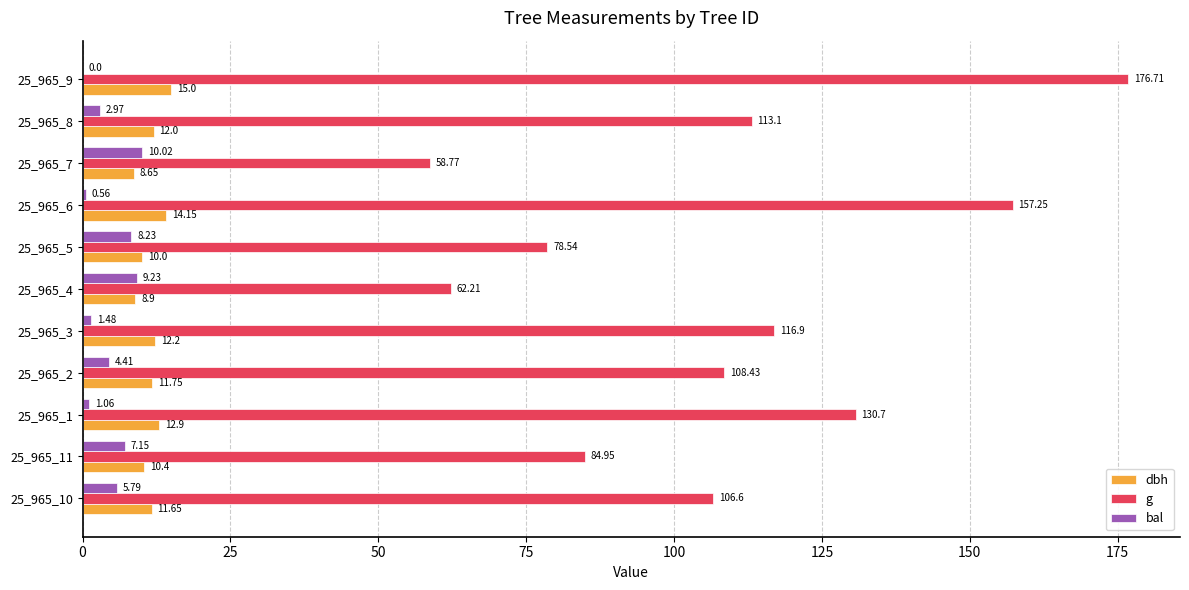

Is the value of dbh at 25_965_6 greater than the value of g at 25_965_3?

No